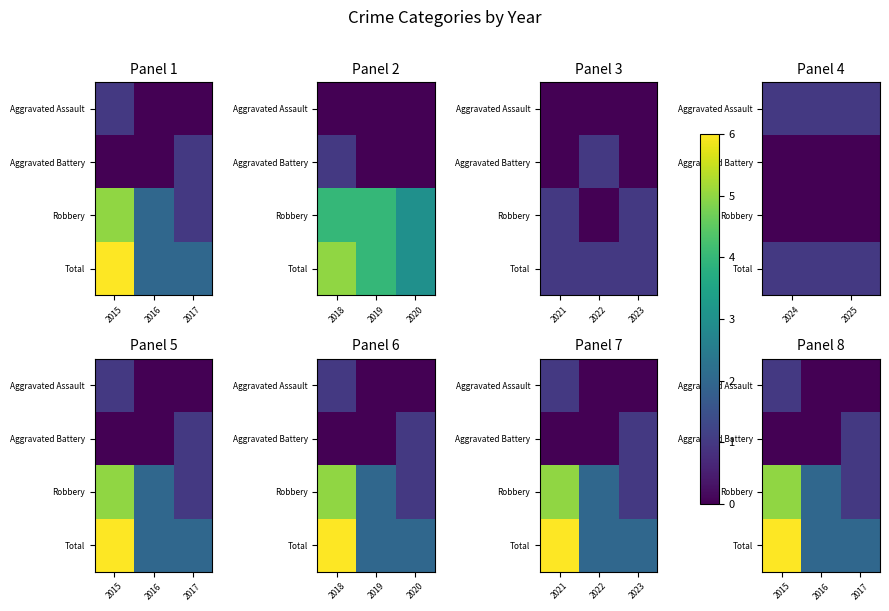

What is the total value across all series at 2017?

4